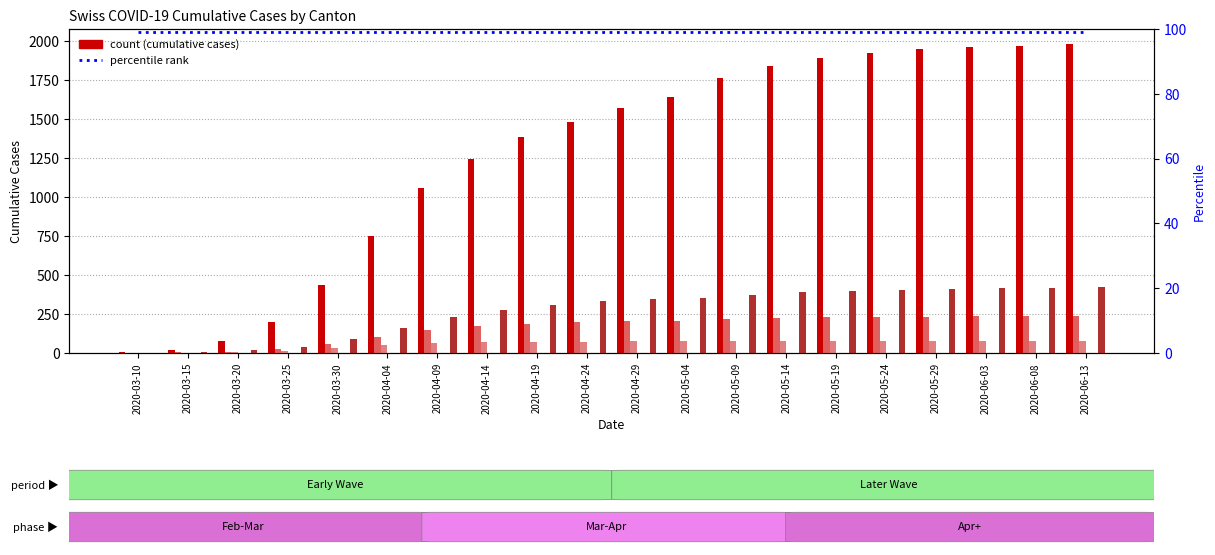

What position from the right is 2020-03-30?

16